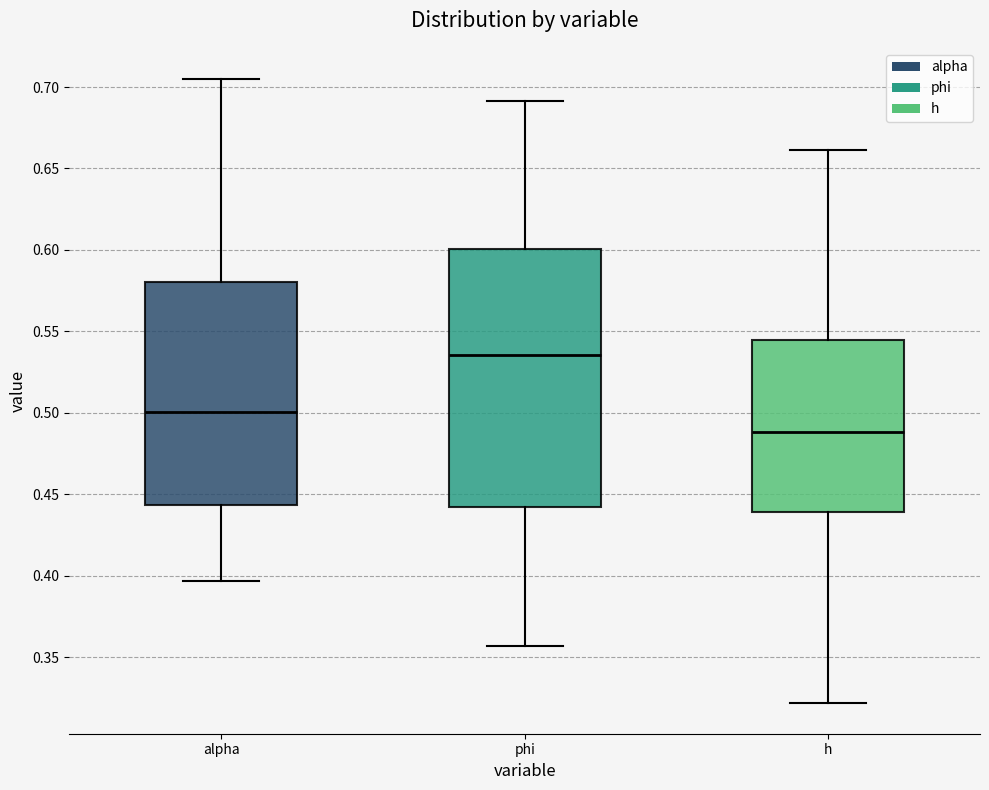

Where is the upper edge of the box for phi on the y-axis? The values are not printed on the chart, so give them approximately, as read against the axis.

0.600